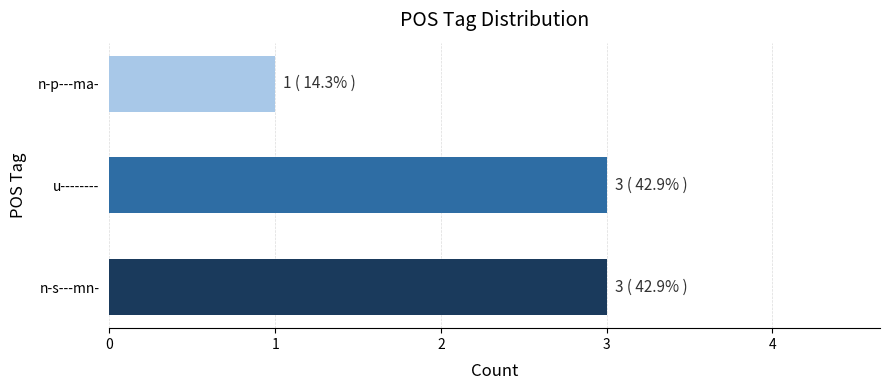

How many data points does each series have?

3